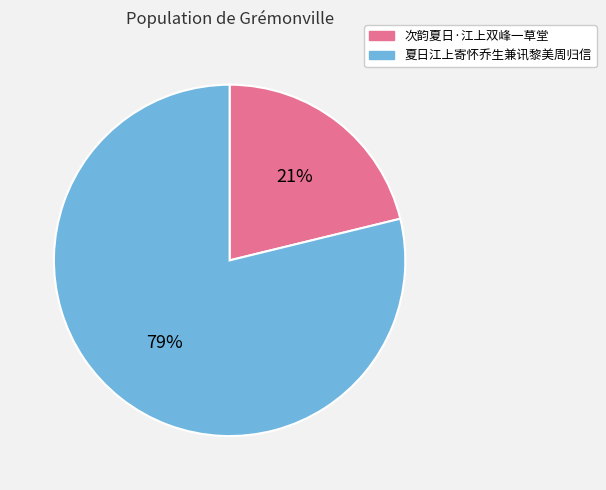

Does 夏日江上寄怀乔生兼讯黎美周归信 account for over 50% of the chart?

Yes